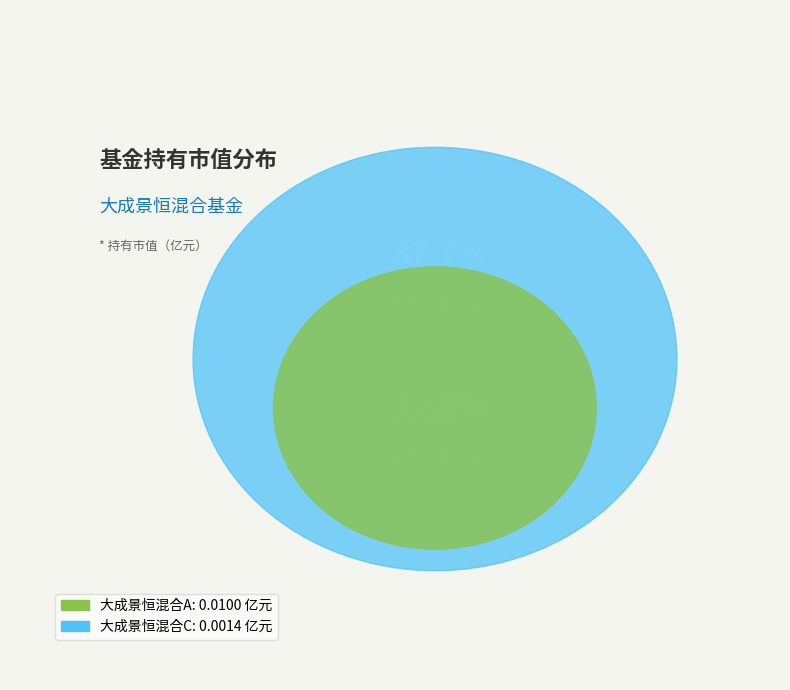

Rank the categories by value from highest to lowest.

大成景恒混合A, 大成景恒混合C